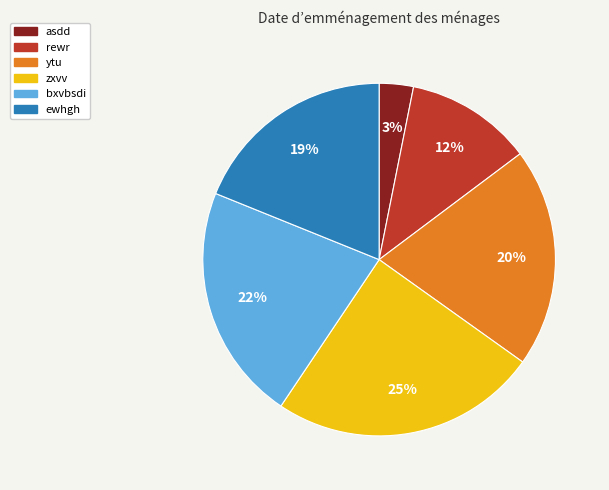

The rewr slice represents 12% of the pie. True or false?

True